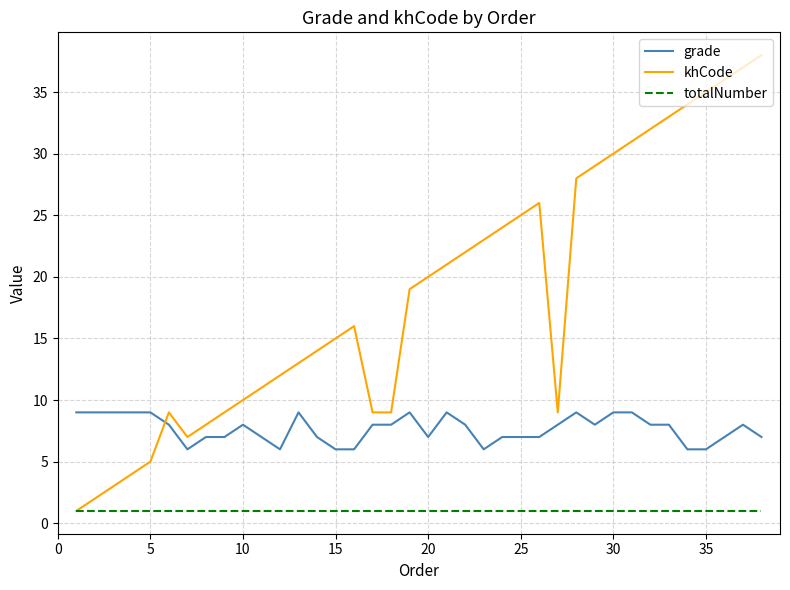

True or false: totalNumber and grade cross at least once.

False